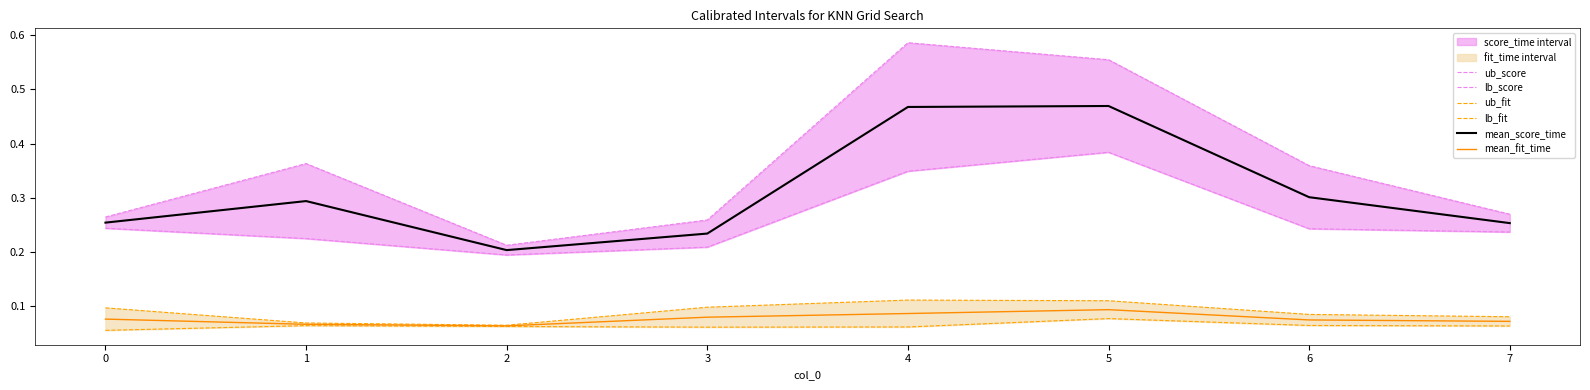

True or false: mean_fit_time and mean_score_time cross at least once.

False